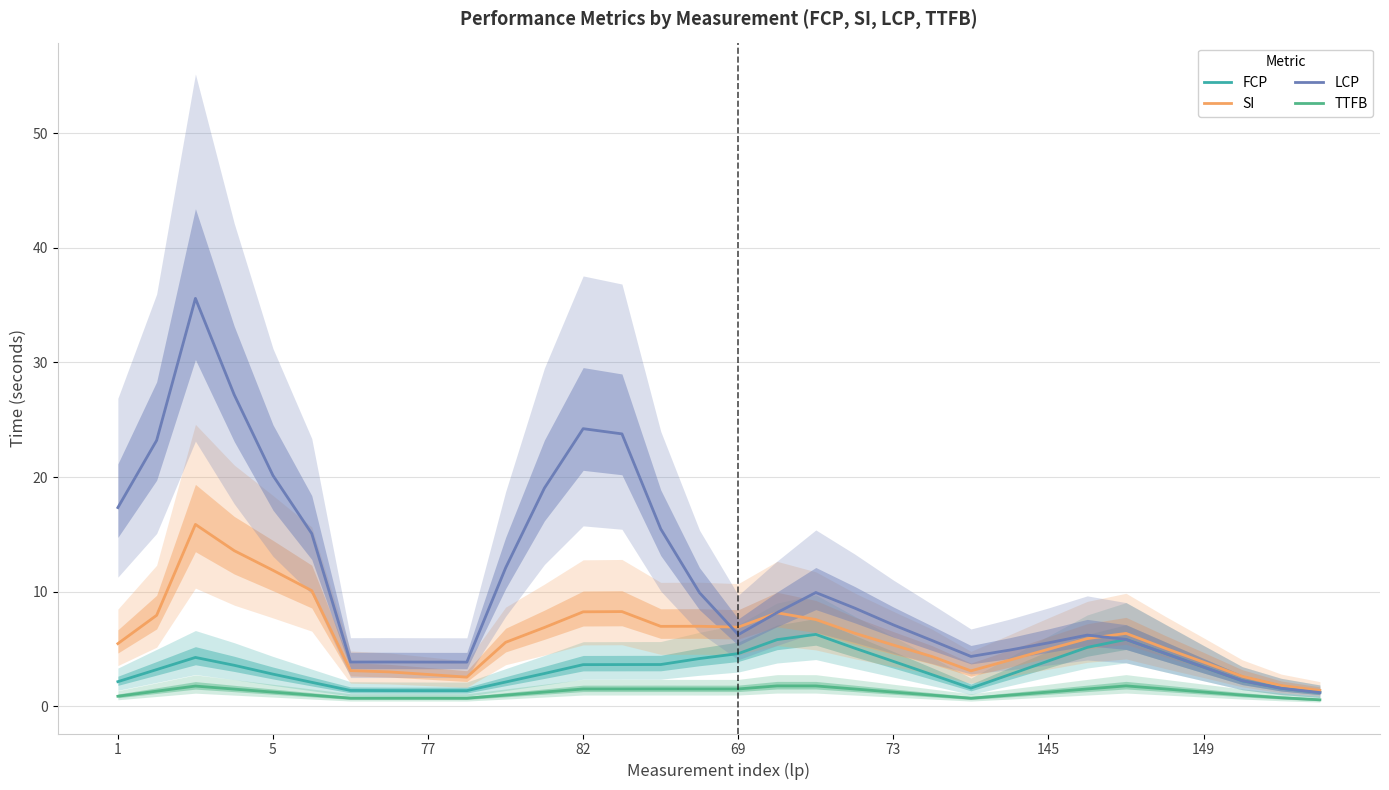

What value does the TTFB series have at 69?

1.5